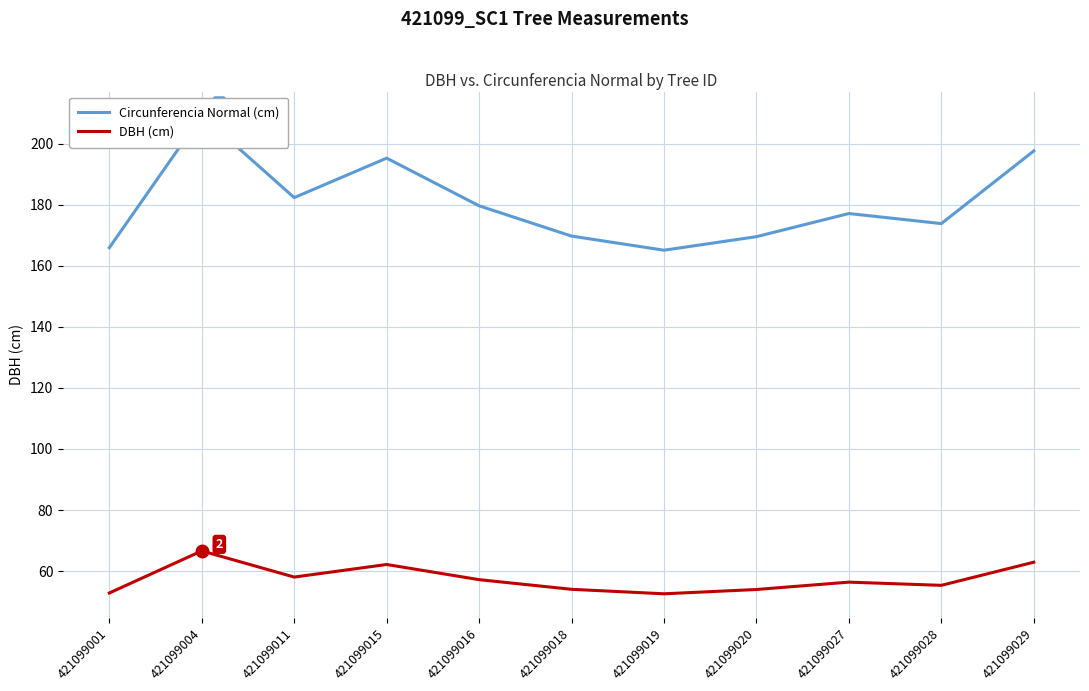

What is the sum of all Circunferencia Normal (cm) values?

1985.4